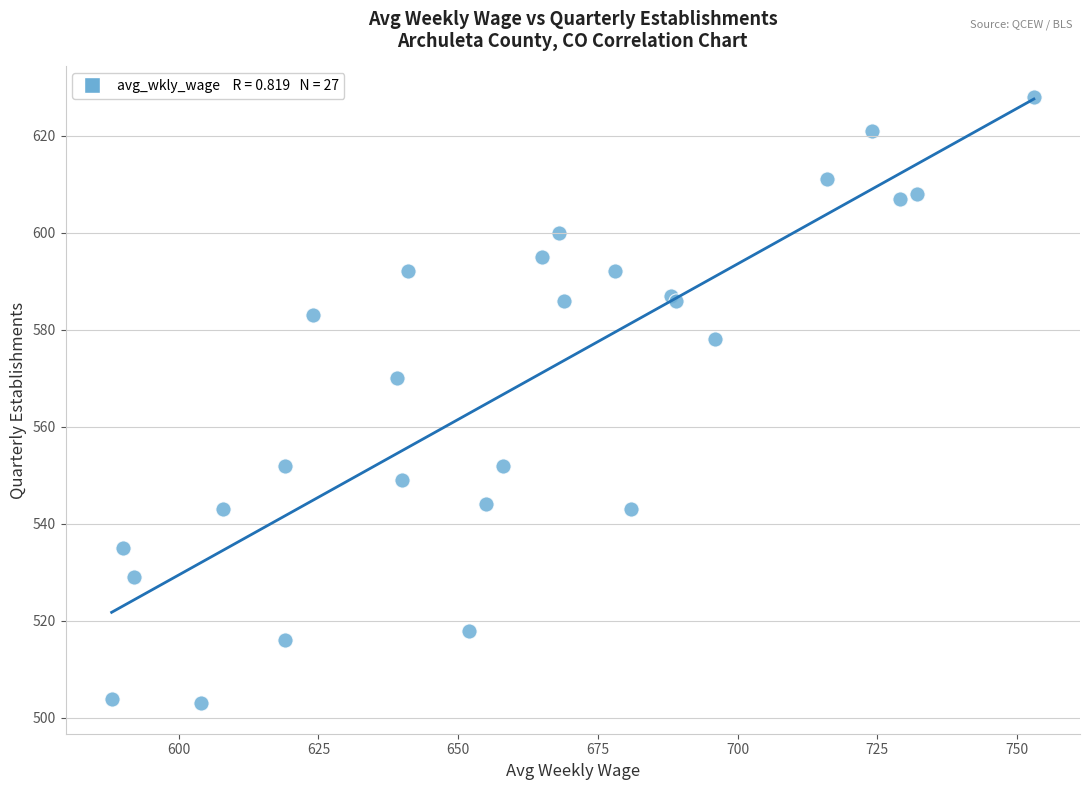

What Y value in the scatter plot is closest to 565?

570